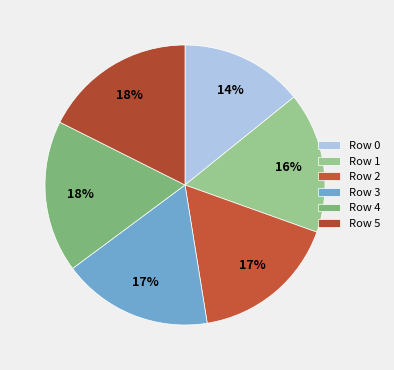

Is there a majority slice in this chart?

No